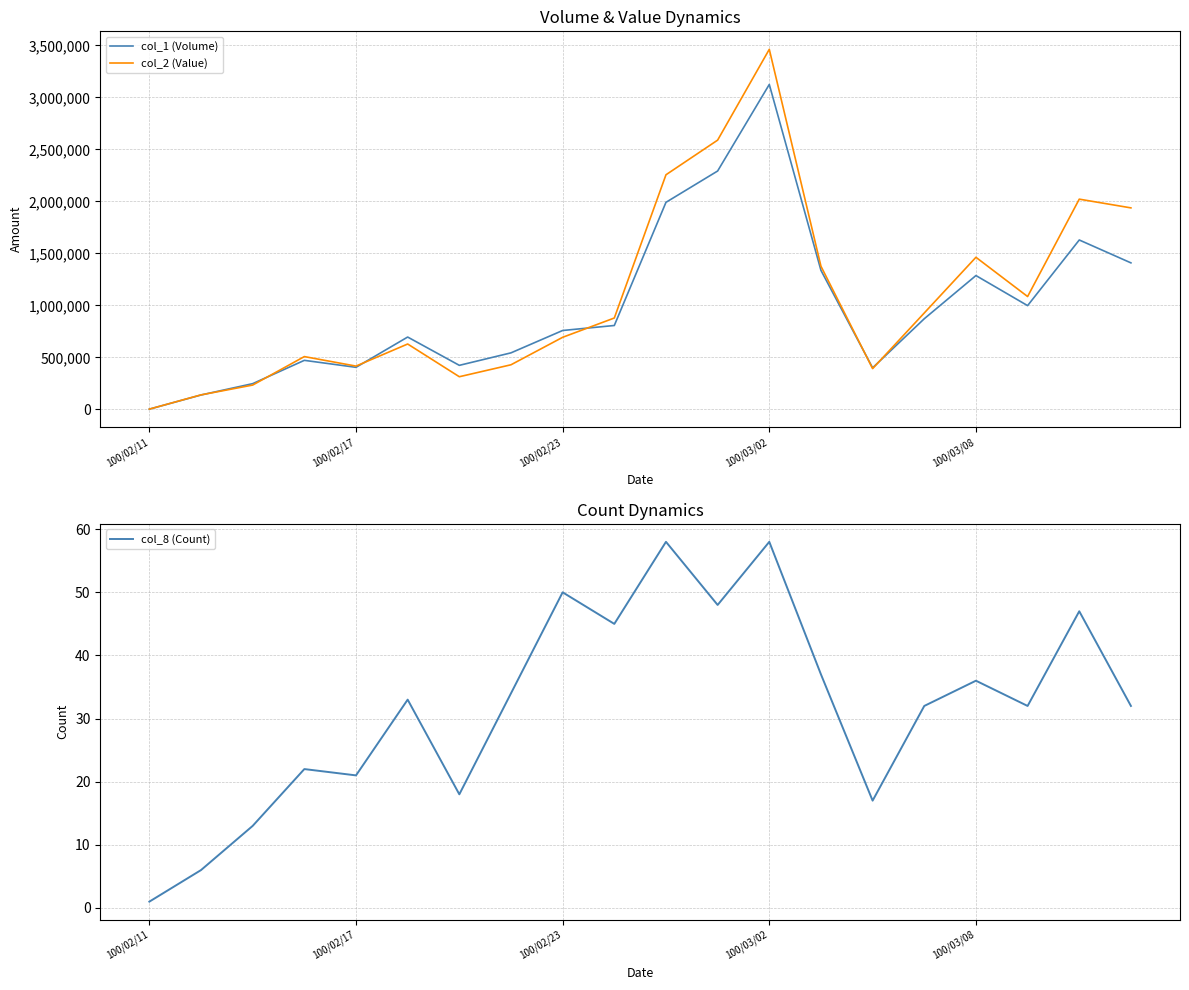

What is the sum of all col_8 (Count) values?

640